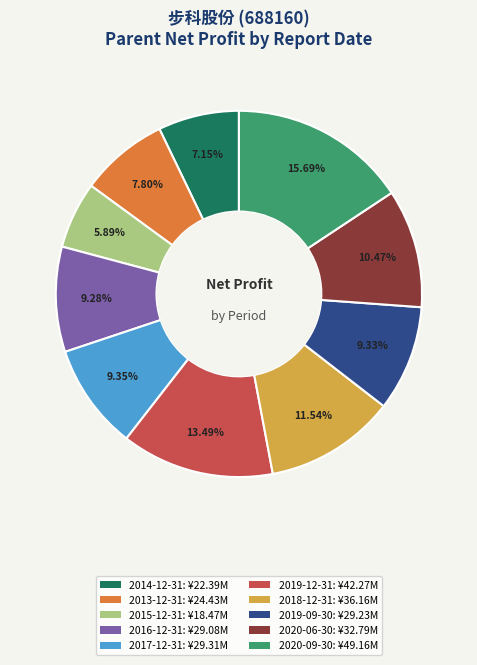

Is the sum of 2015-12-31 and 2019-09-30 greater than half?

No